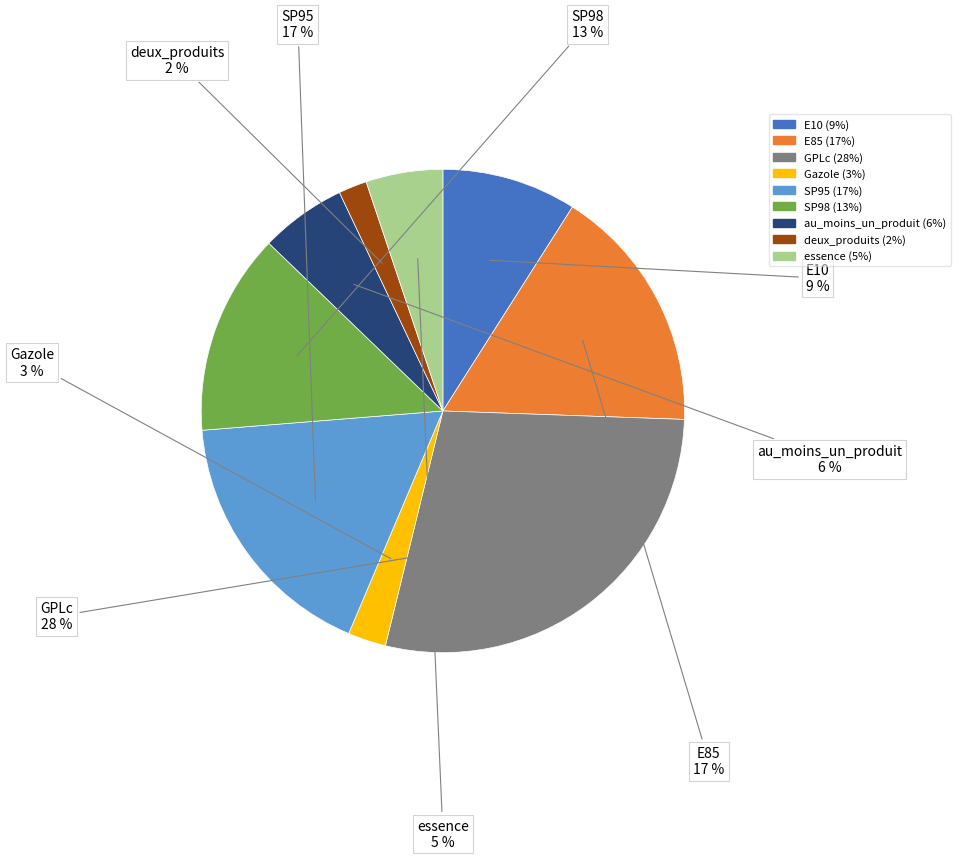

What percentage is the au_moins_un_produit slice, to the nearest percent?

6%